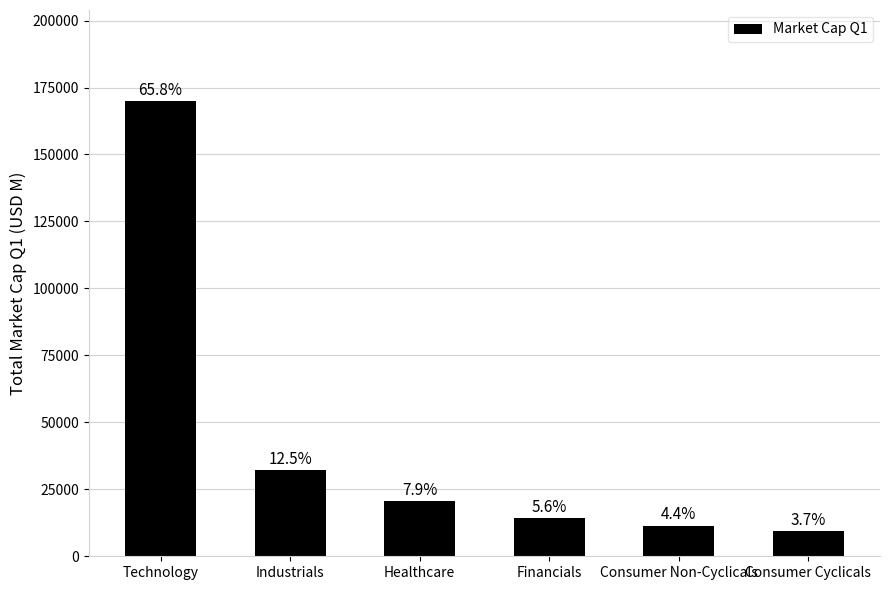

How many bars are there in total?

6